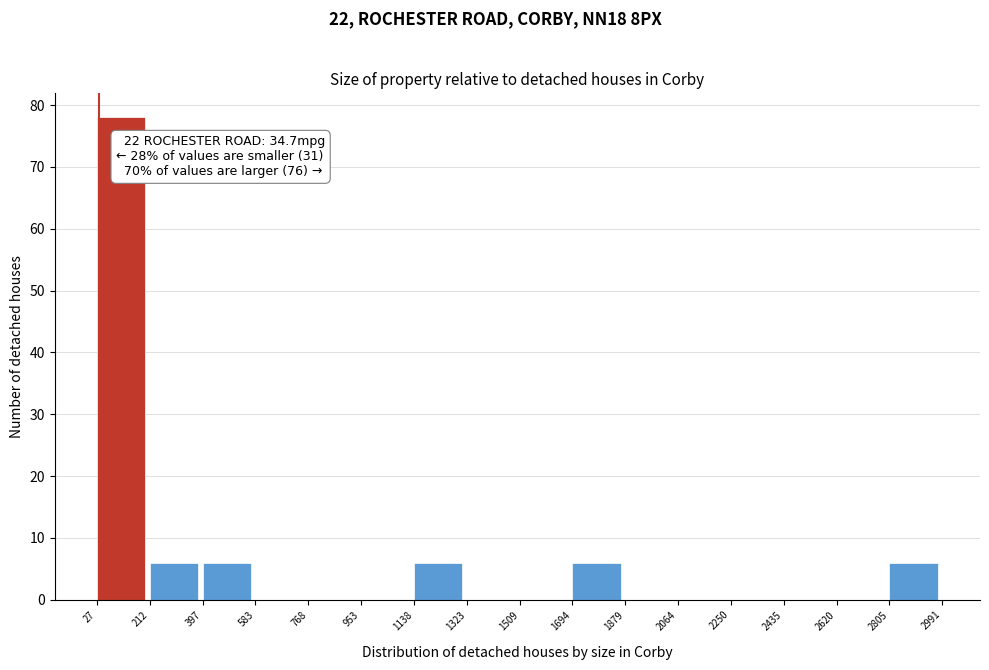

Which range on the x-axis has the tallest bar?

27 to 212